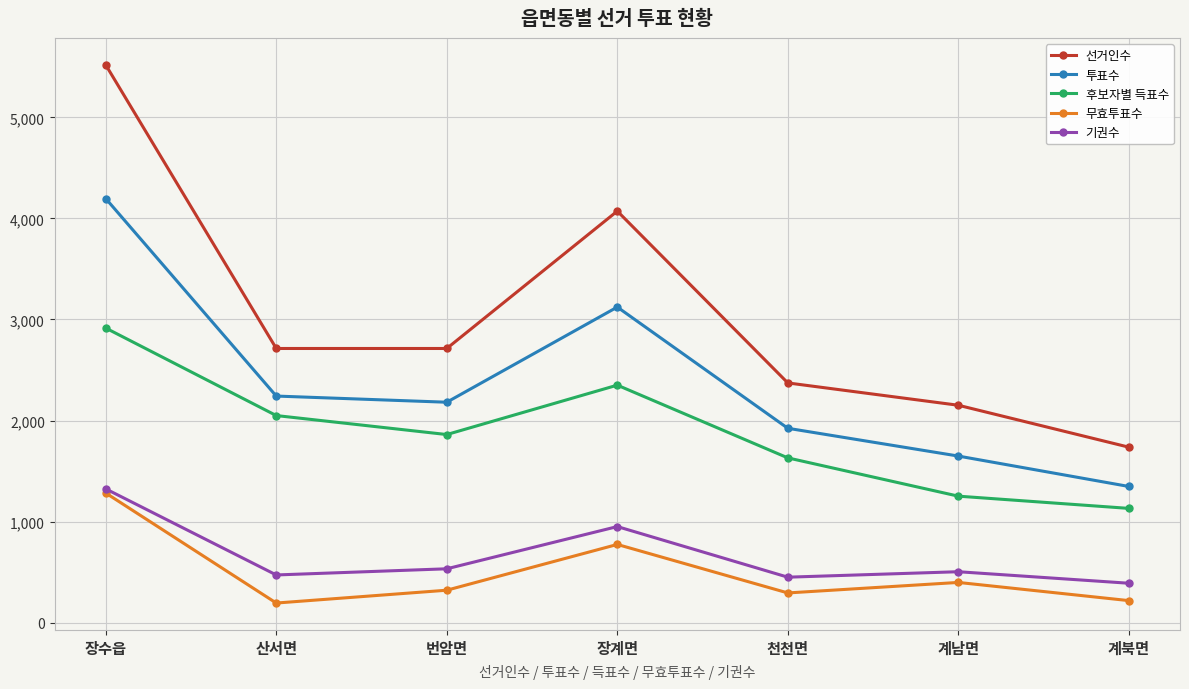

How many categories are shown in the chart?

7